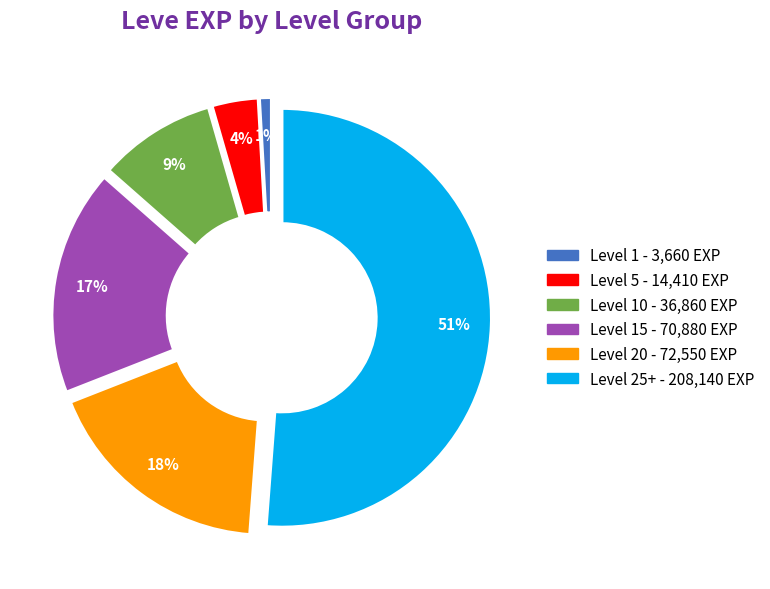

Is there a majority slice in this chart?

Yes